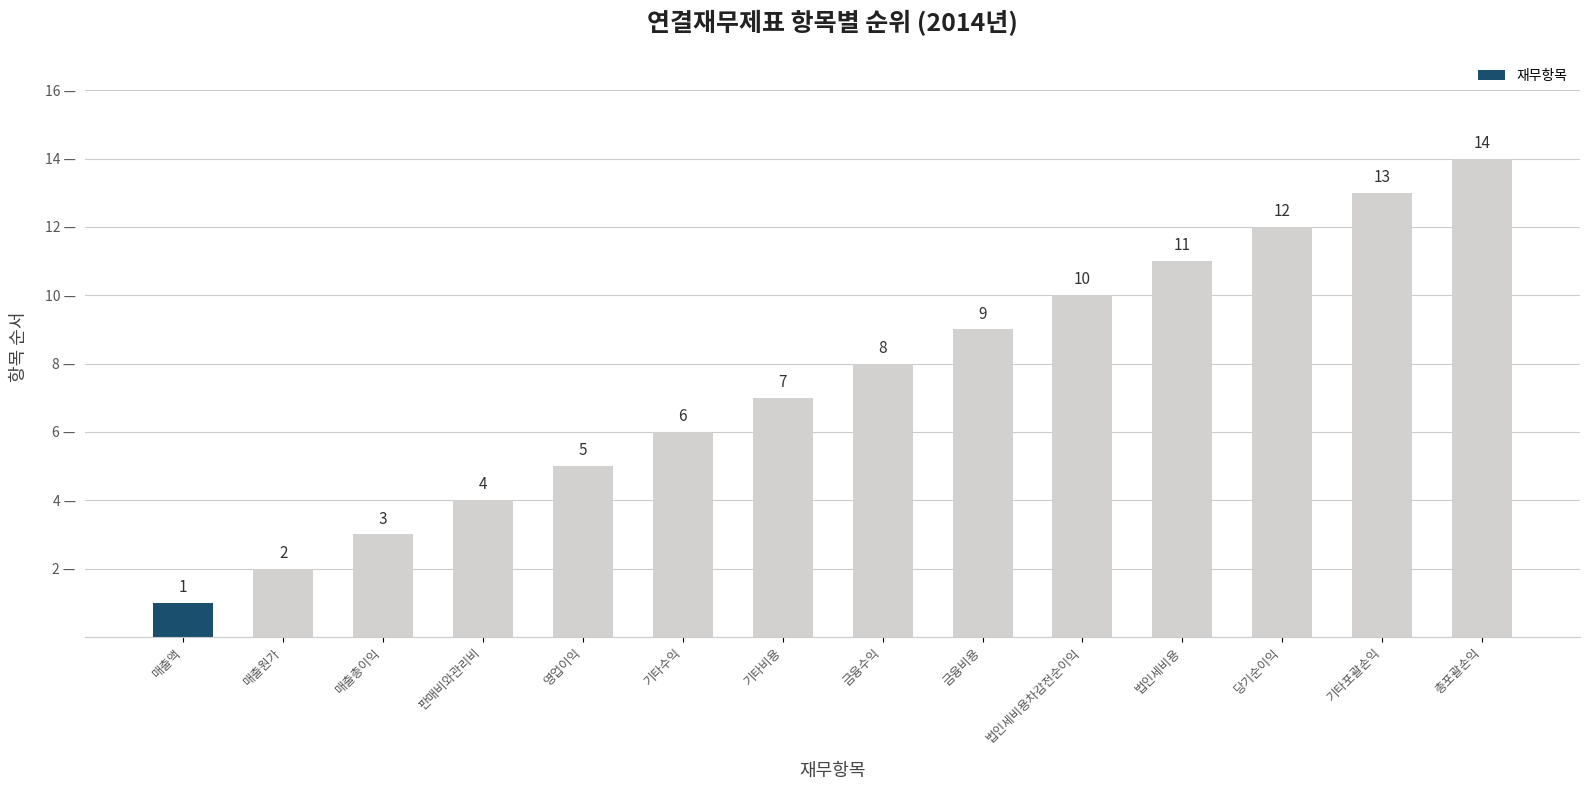

The chart shows a value of 22 at 총포괄손익. True or false?

False